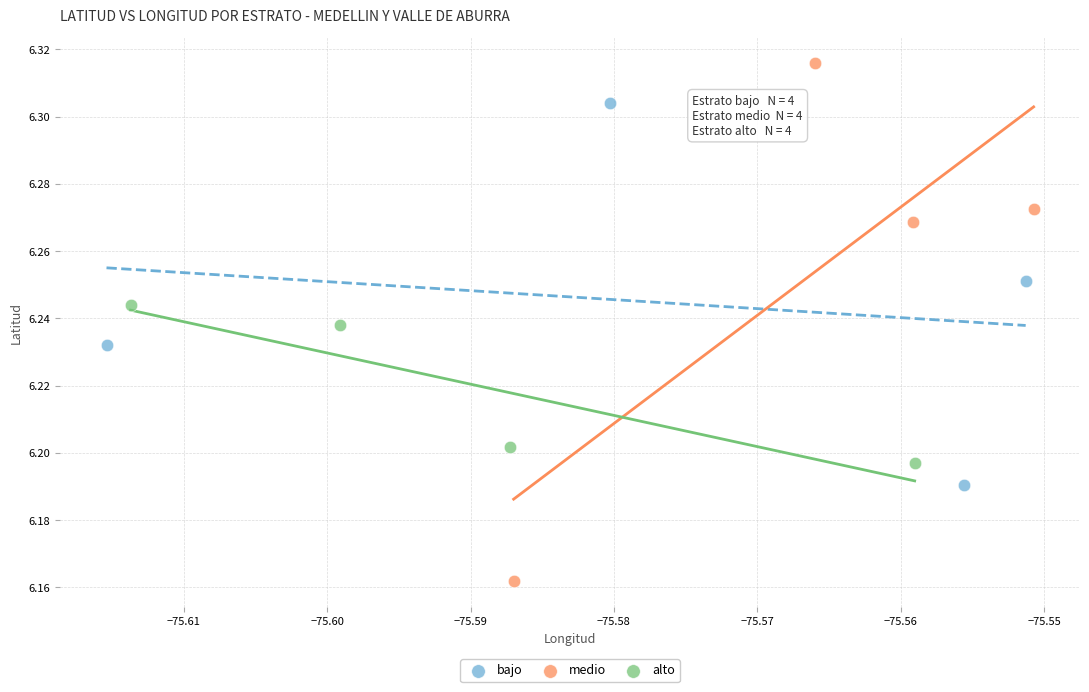

Which series has the widest spread of Y values?

medio